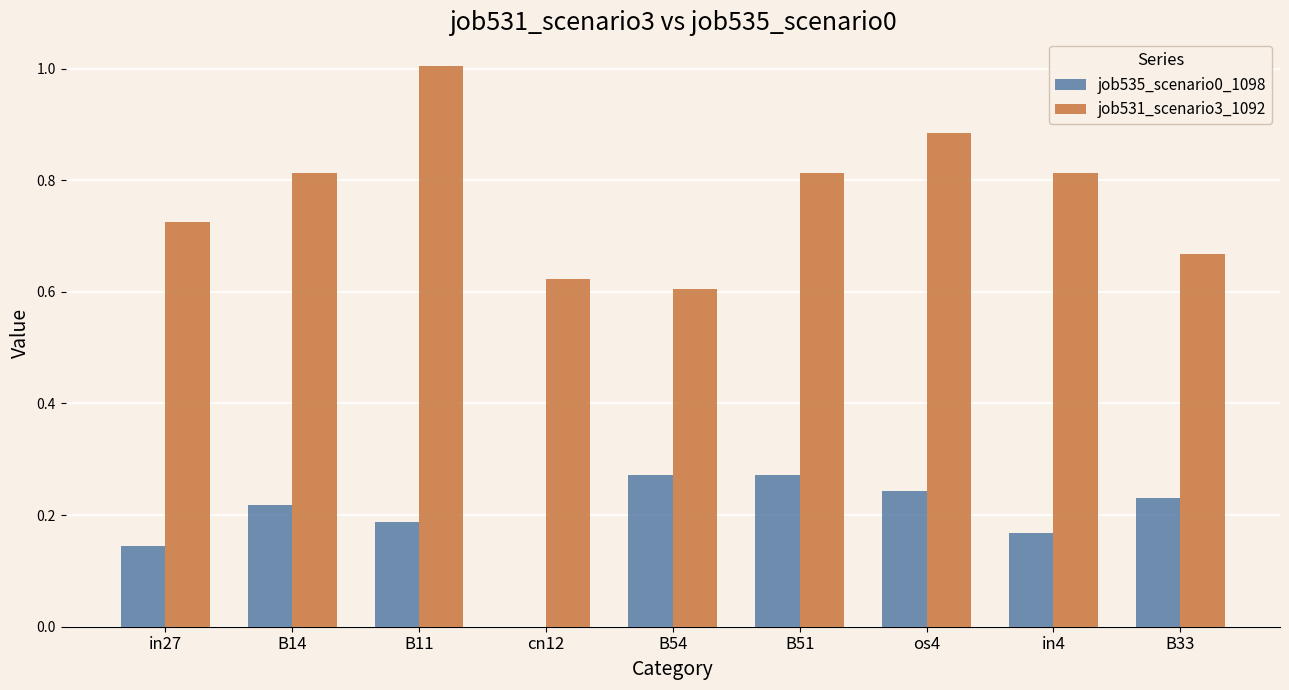

True or false: job531_scenario3_1092 has a value of 1.0 at cn12.

False